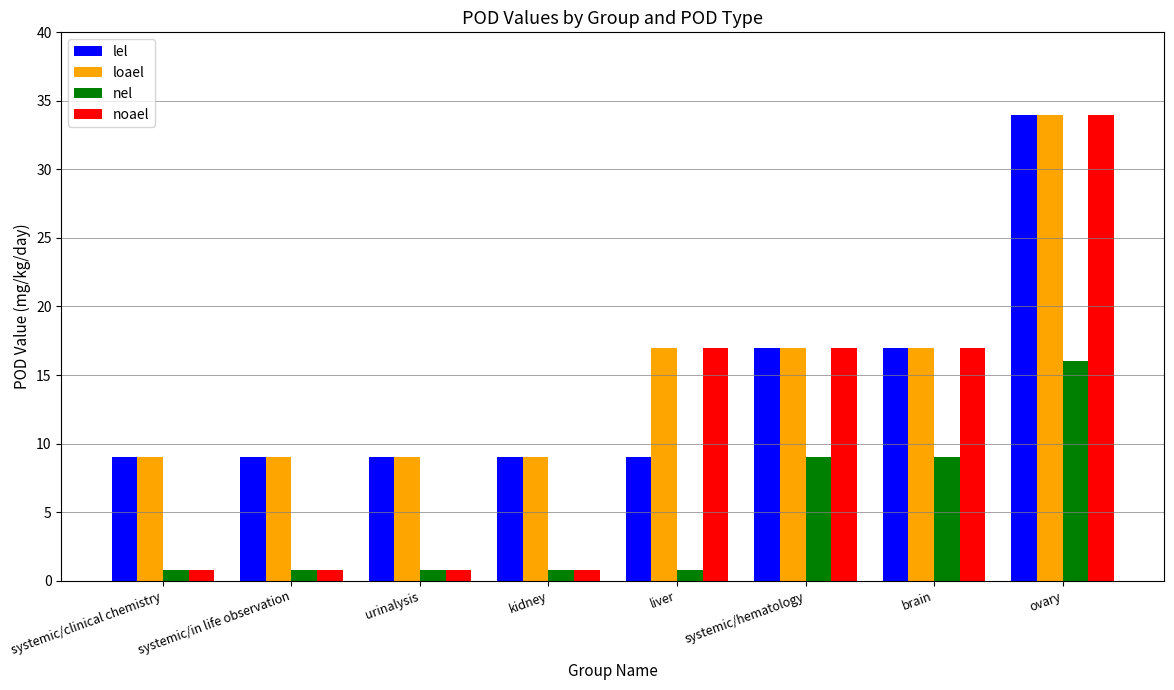

The value of loael at brain is 17.0. True or false?

True